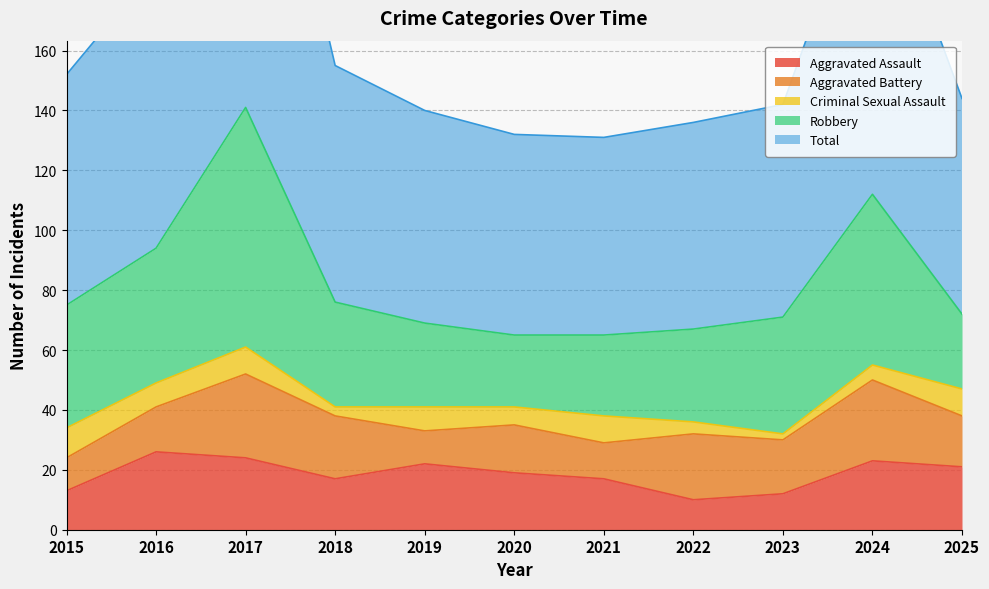

How many lines are shown in the chart?

5